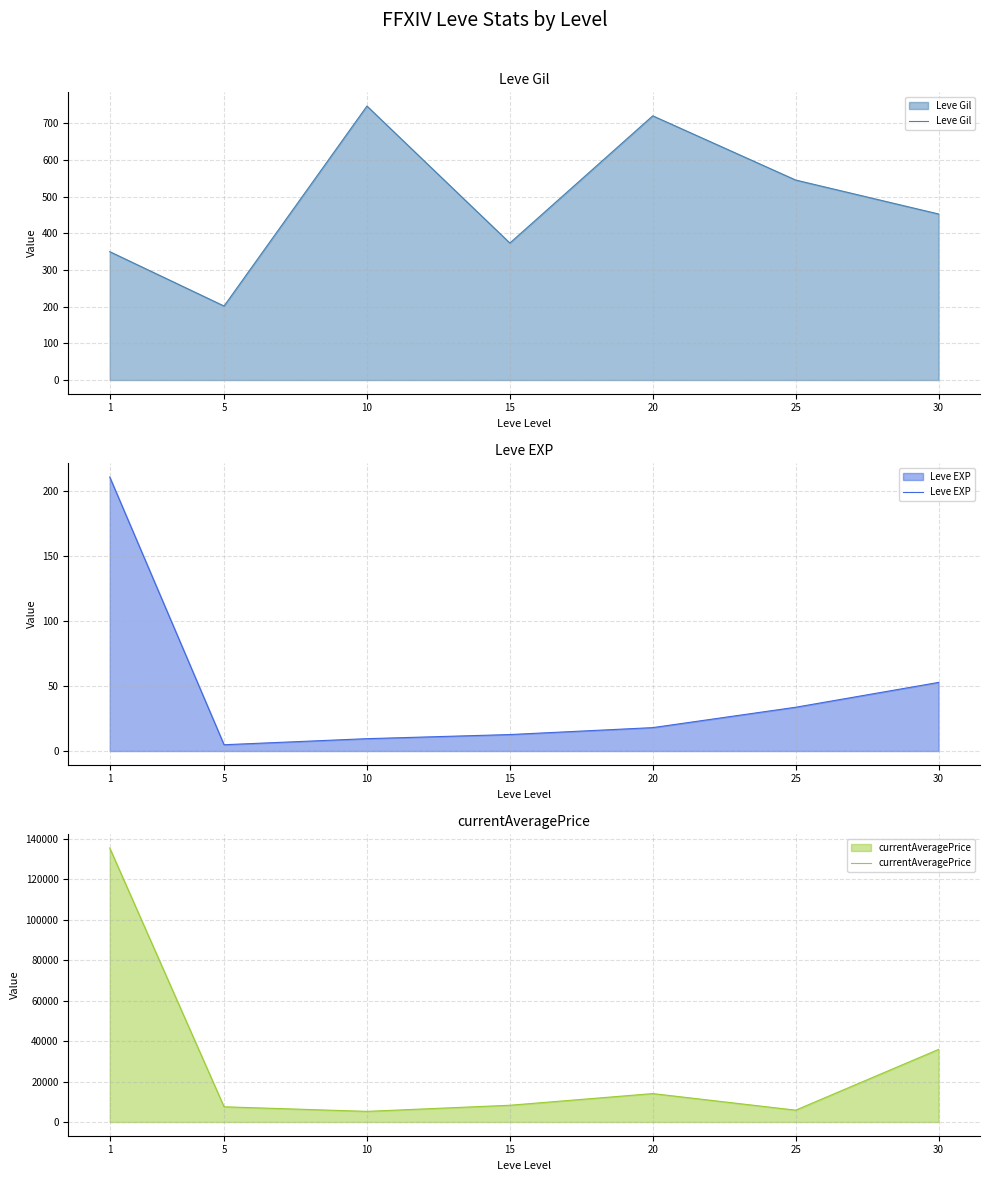

Reading left to right, extract all data points from this chart.

Leve Gil: 349.8	201.7	746.7	373.3	720.0	545.0	452.5
Leve EXP: 210.7	4.8	9.5	12.7	18.0	33.7	52.8
currentAveragePrice: 135534.7	7538.8	5271.8	8296.2	14071.3	5866.5	35920.8